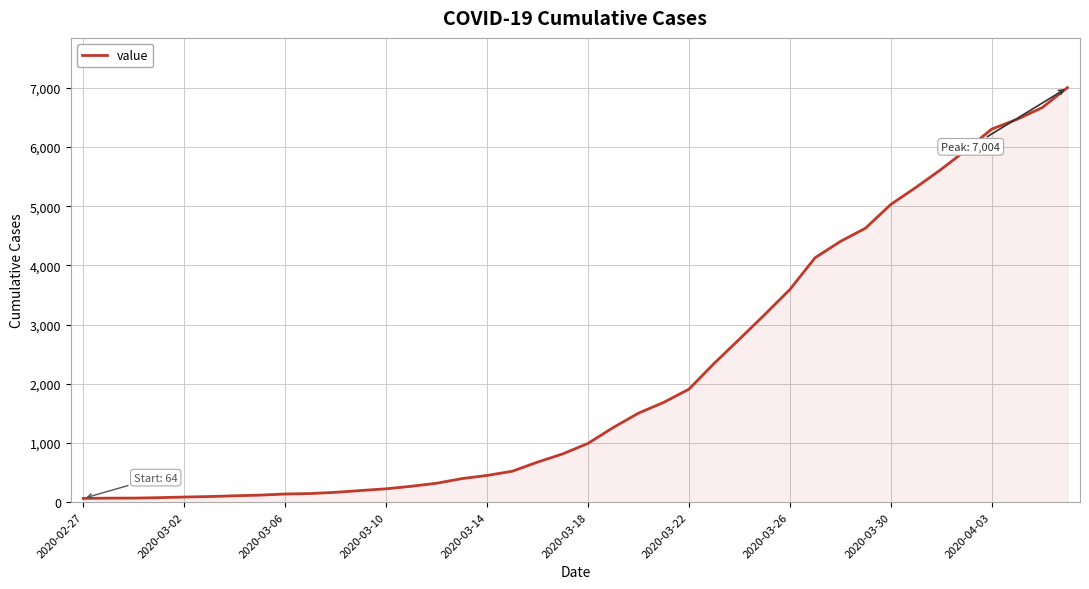

What is the difference between the maximum and second lowest values?

6936